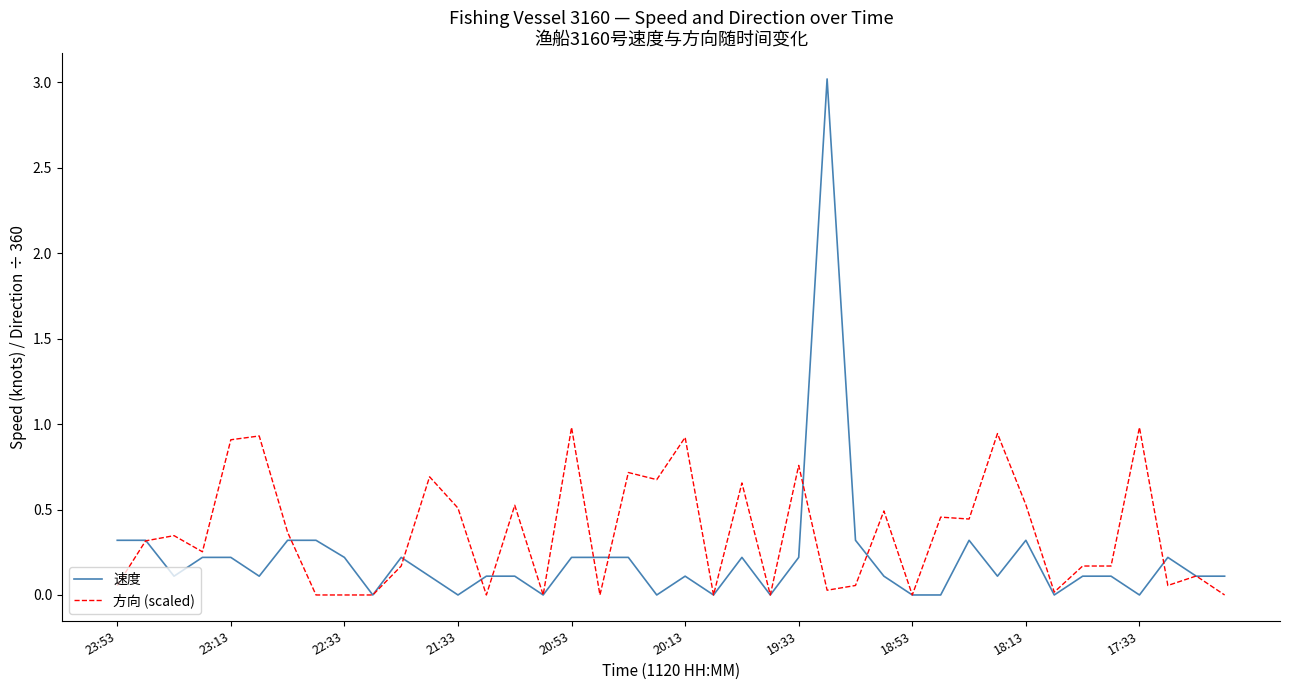

Which series has the widest spread of values?

速度